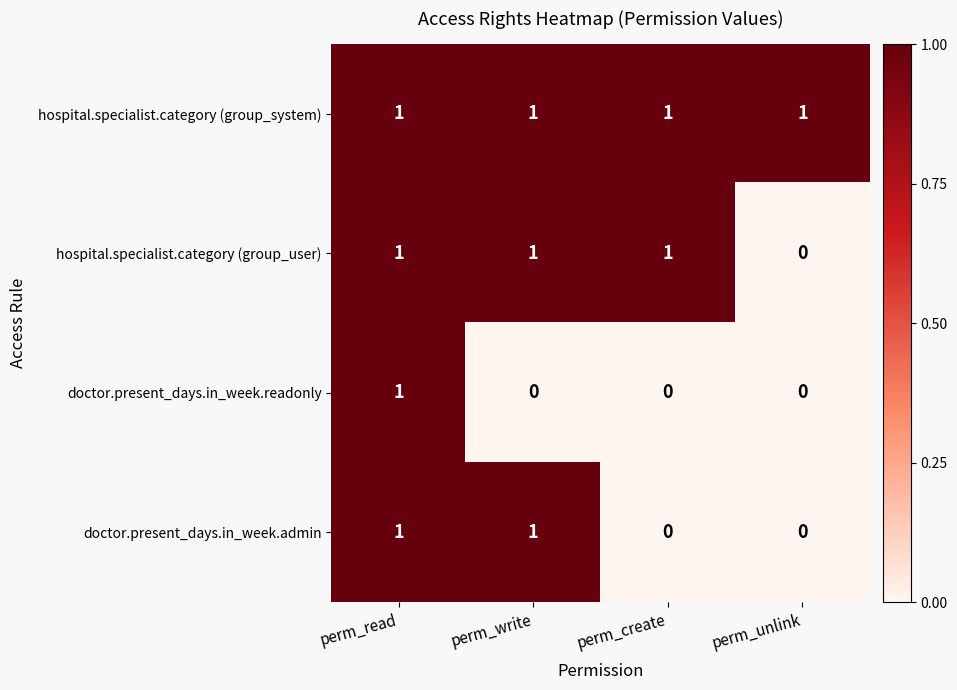

At which category is the sum across all series the highest?

perm_read